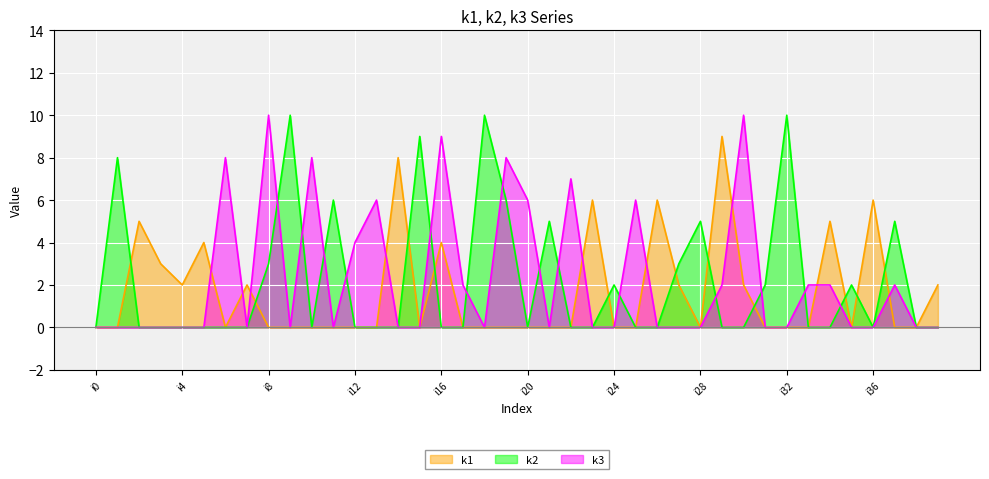

Which series ends up on top after the final intersection of k2 and k3?

k2